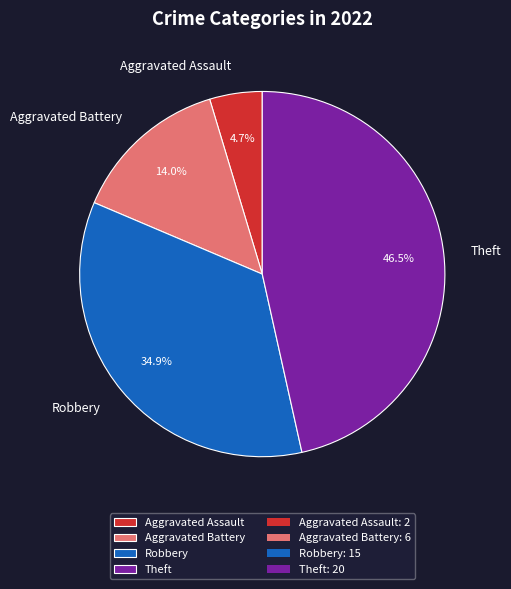

To the nearest percent, what is the average slice percentage?

25%